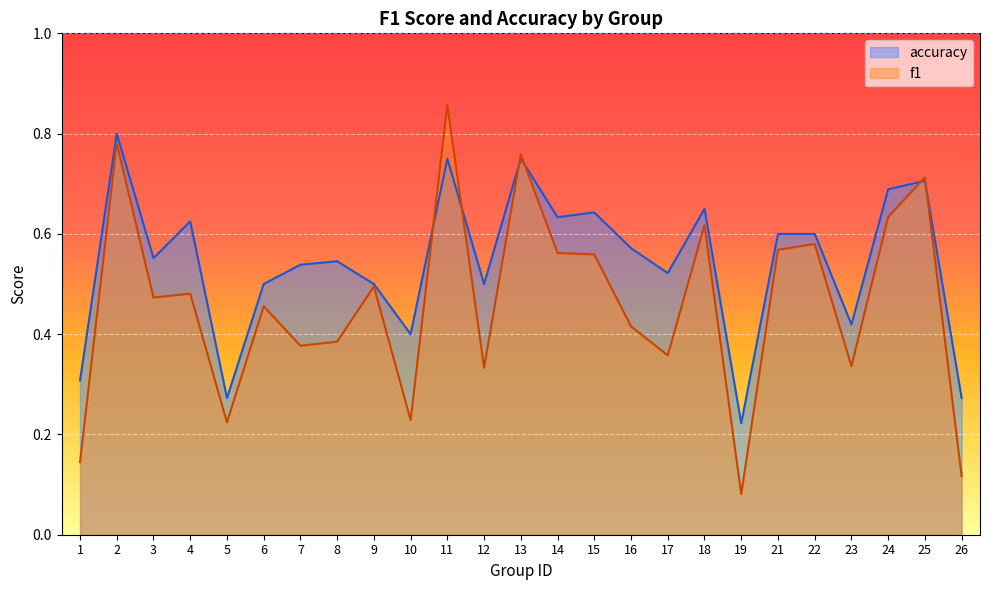

How many interior local valleys does the f1 series have?

8